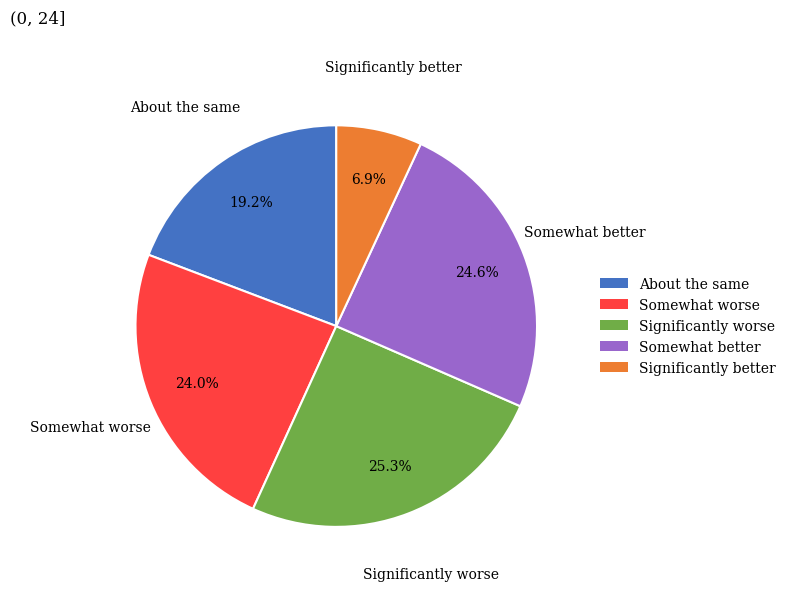

Combined, do About the same and Significantly worse account for over 50%?

No